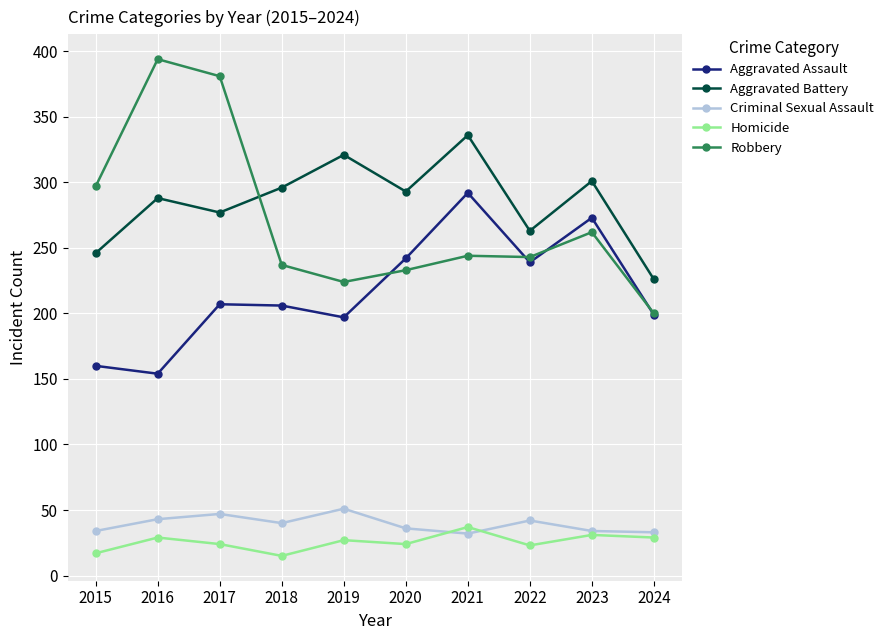

What is the difference between the highest and lowest values at 2018?

281